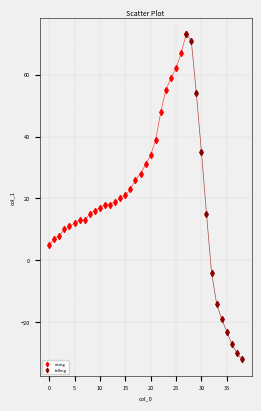

Which series contains the lowest Y value?

falling